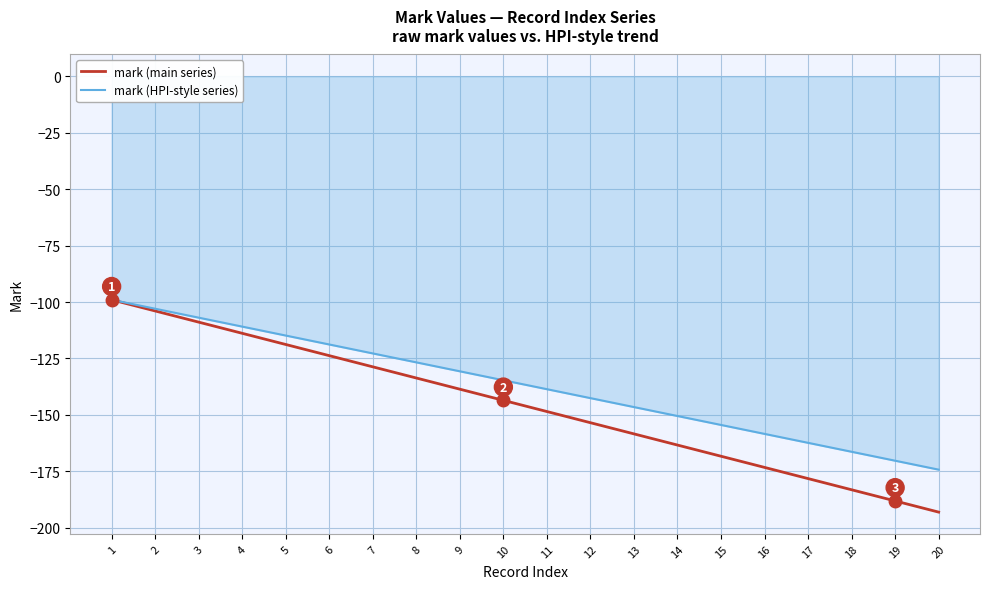

What is the average value of the mark (HPI-style series) series?

-136.6